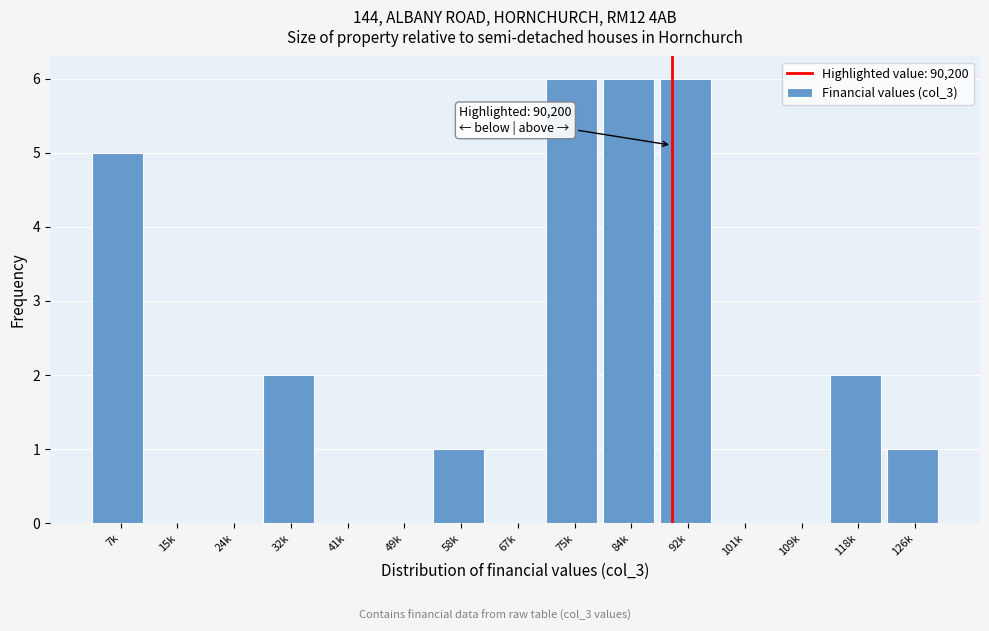

Reading right to left, extract all data points from this chart.

126k=1	118k=2	109k=0	101k=0	92k=6	84k=6	75k=6	67k=0	58k=1	49k=0	41k=0	32k=2	24k=0	15k=0	7k=5